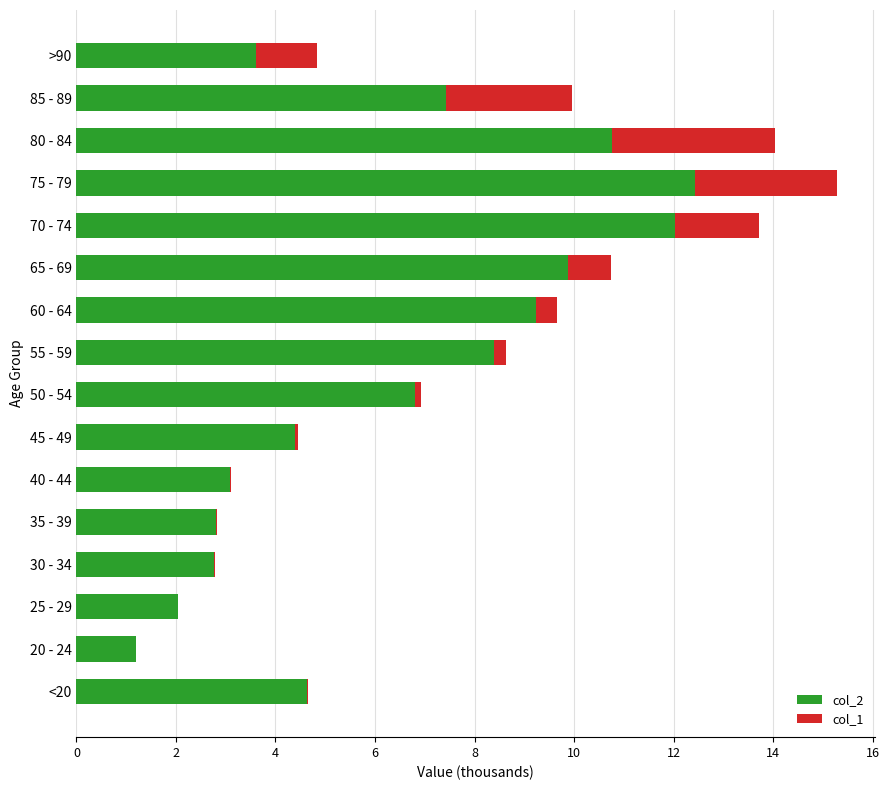

What is the highest value of the col_2 series?

12.4